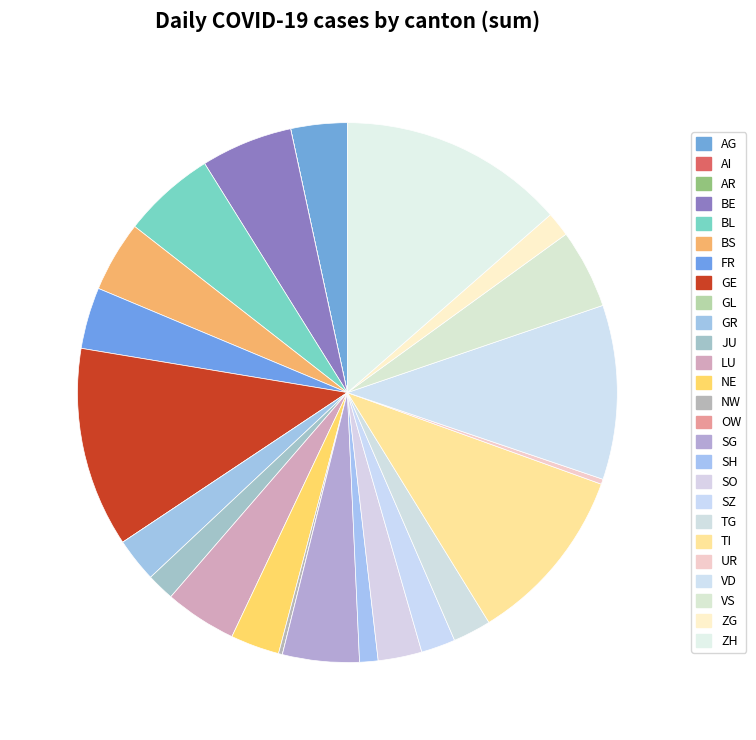

Is it true that OW is 0% of the pie?

True